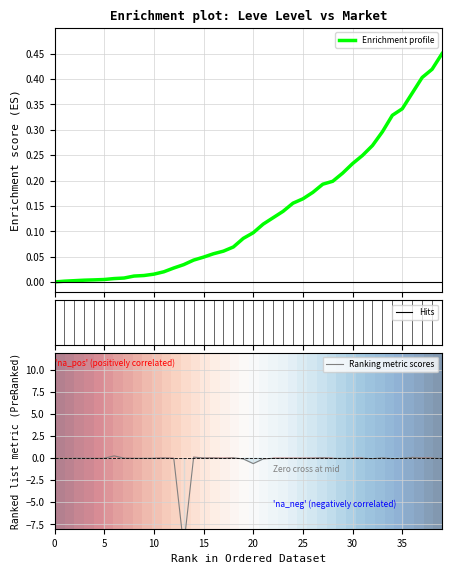

The row_0 series shows 0.3 at 0. True or false?

False